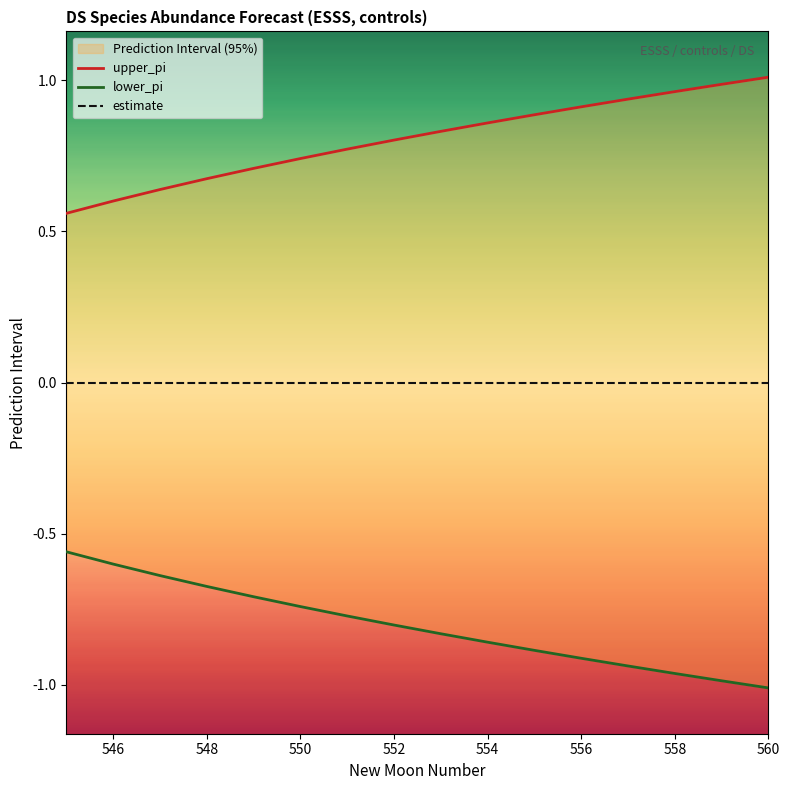

True or false: estimate has more than 0 interior local peaks.

False